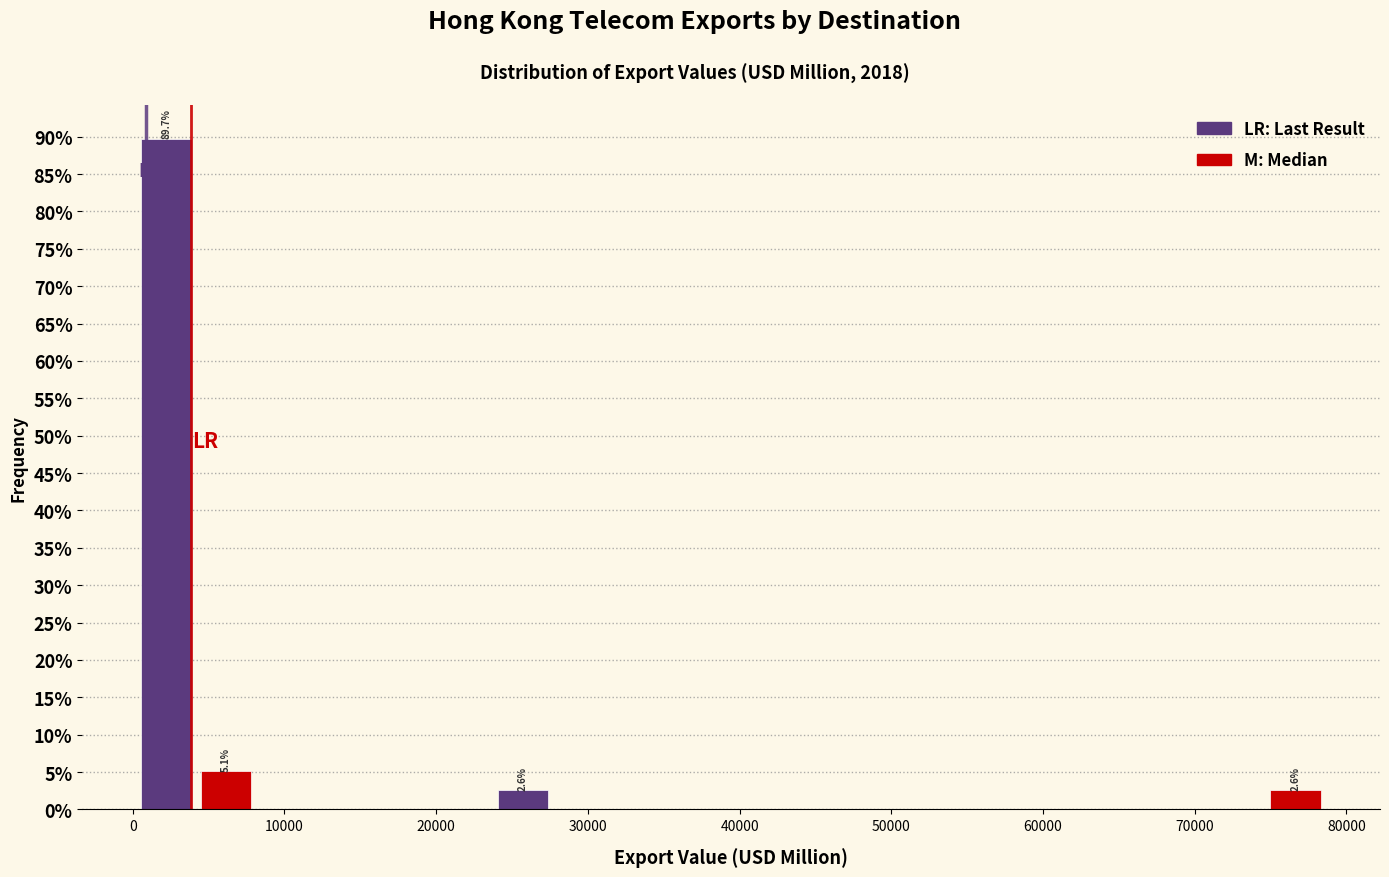

Read against the x-axis, roughly where is the centre of the tallest bar?

2000